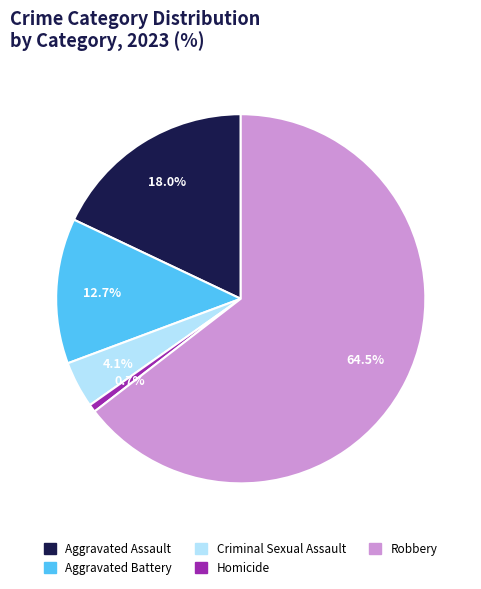

To the nearest percent, what is the difference between the Criminal Sexual Assault and Robbery slice percentages?

60%